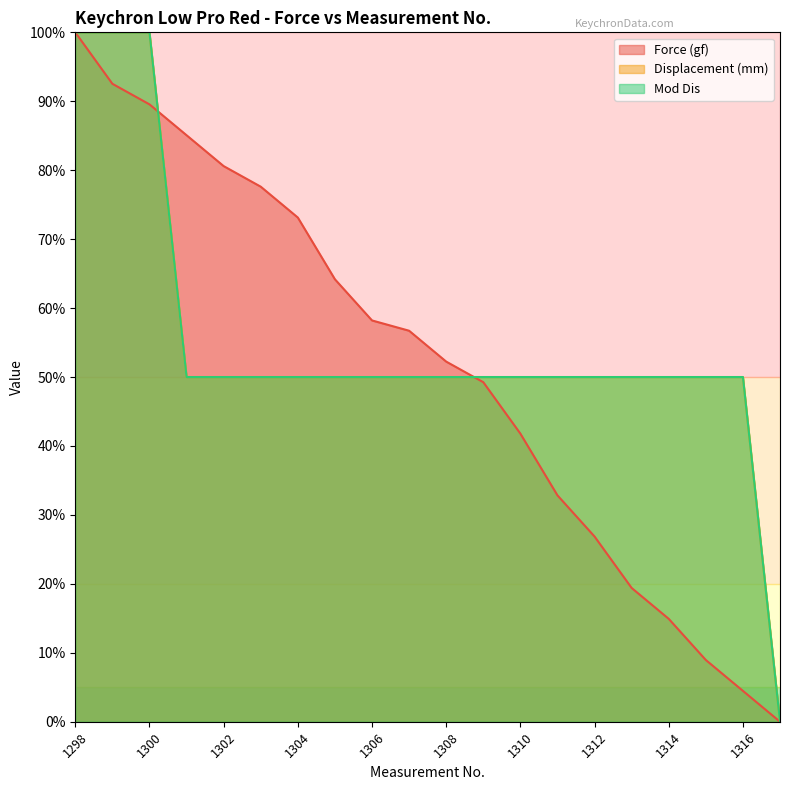

How many data points does each series have?

20